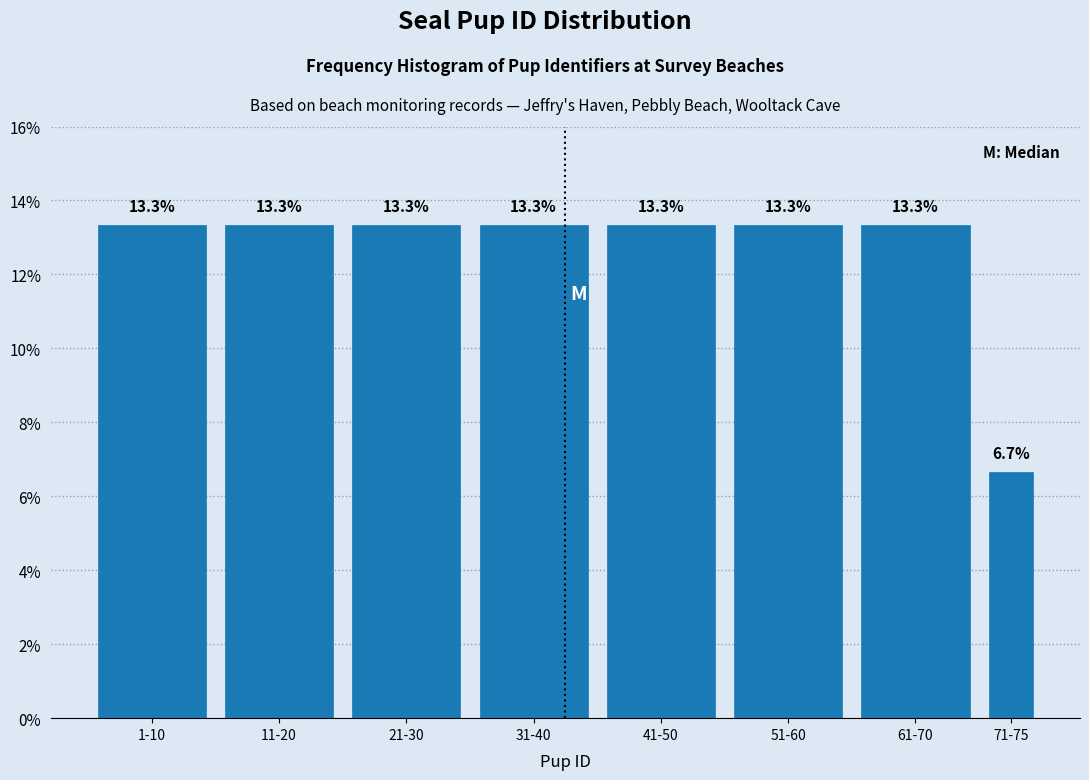

Reading left to right, list all the values displayed in this chart.

13.3	13.3	13.3	13.3	13.3	13.3	13.3	6.7